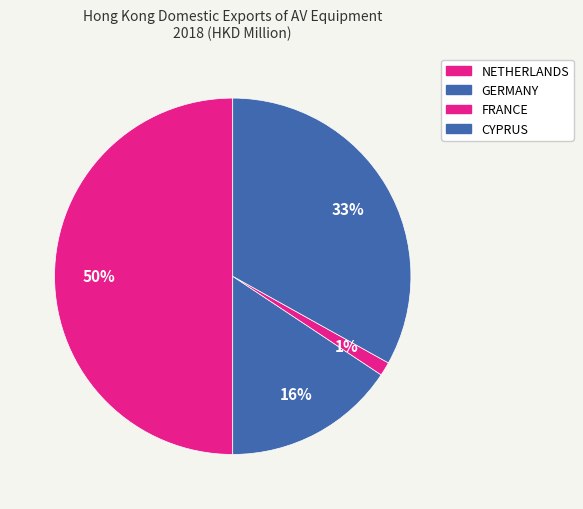

What is the change in value from GERMANY to FRANCE?

-0.2